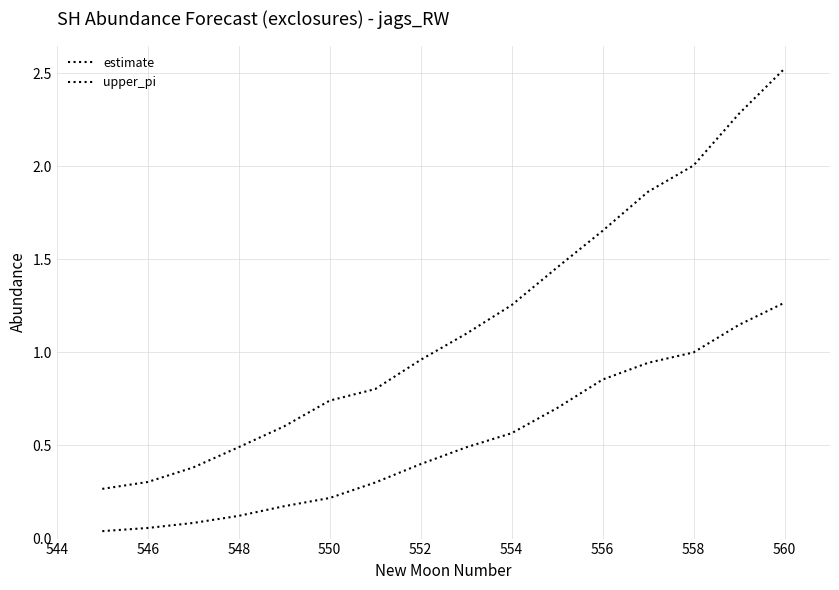

How many categories are shown in the chart?

16